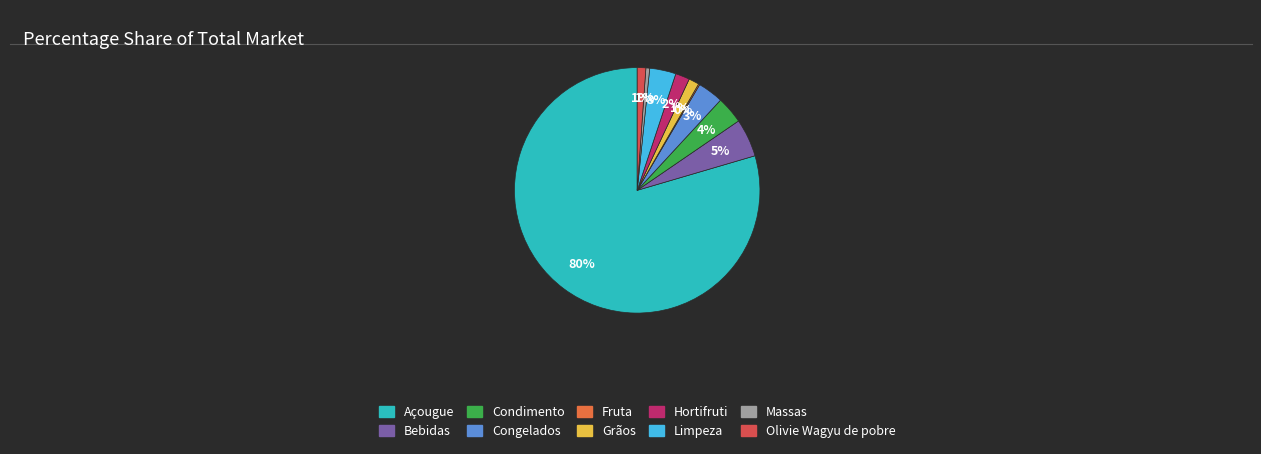

To the nearest percent, what portion does Olivie Wagyu de pobre represent?

1%